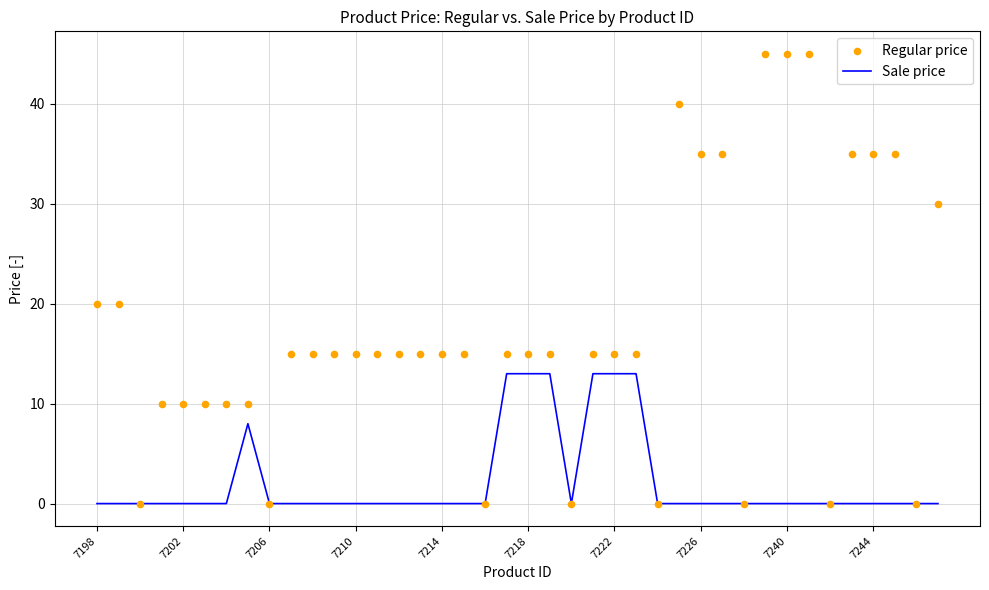

Which series reaches the maximum Y coordinate?

Regular price